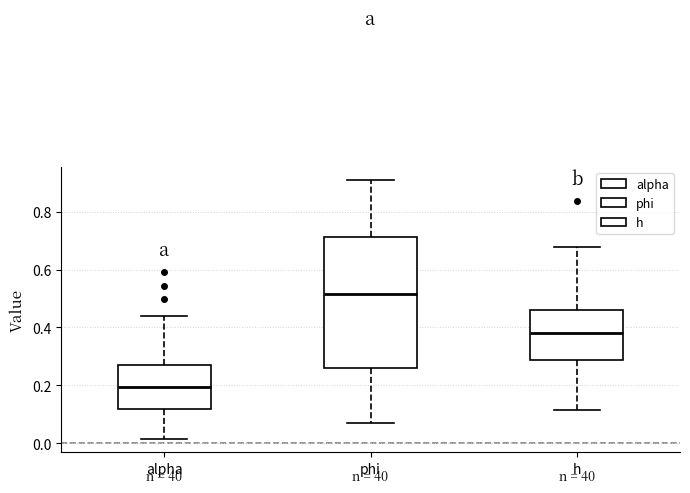

Which box has the highest median line?

phi